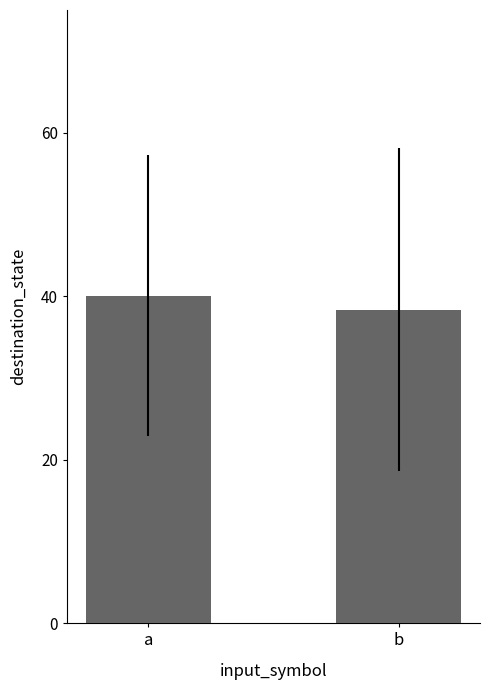

Which label corresponds to the smallest value in the chart?

b